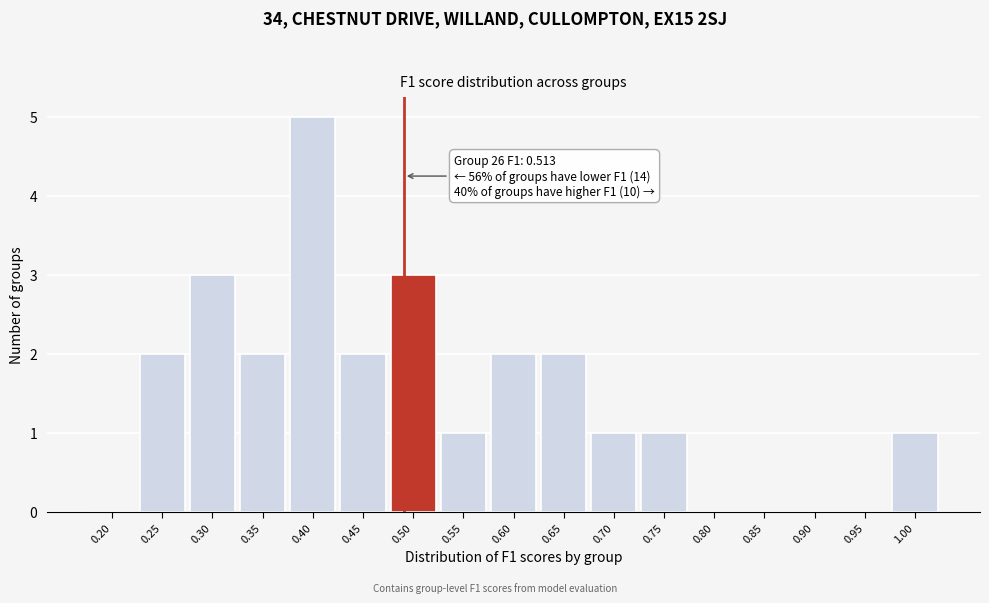

Reading left to right, extract all data points from this chart.

0.20=0	0.25=2	0.30=3	0.35=2	0.40=5	0.45=2	0.50=3	0.55=1	0.60=2	0.65=2	0.70=1	0.75=1	0.80=0	0.85=0	0.90=0	0.95=0	1.00=1